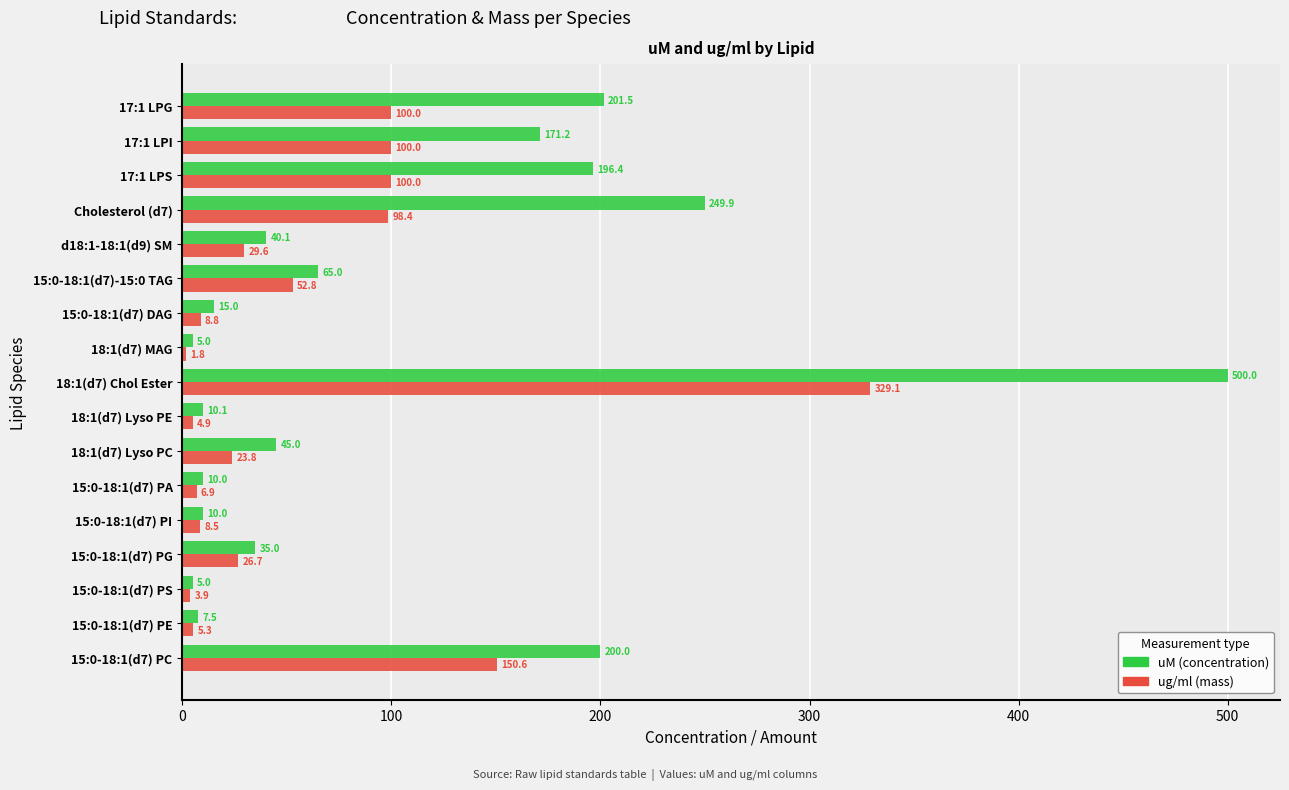

What is the difference between the highest and lowest values at 18:1(d7) Chol Ester?

170.9